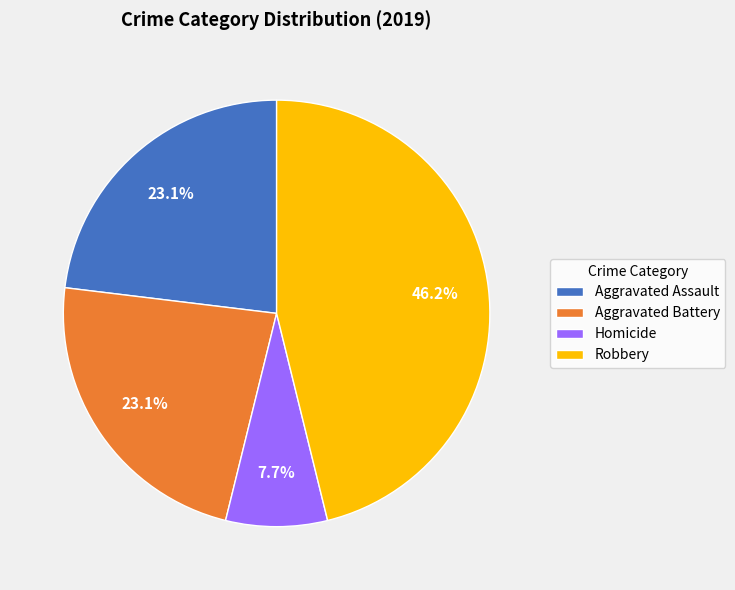

To the nearest percent, what portion does Aggravated Battery represent?

23%